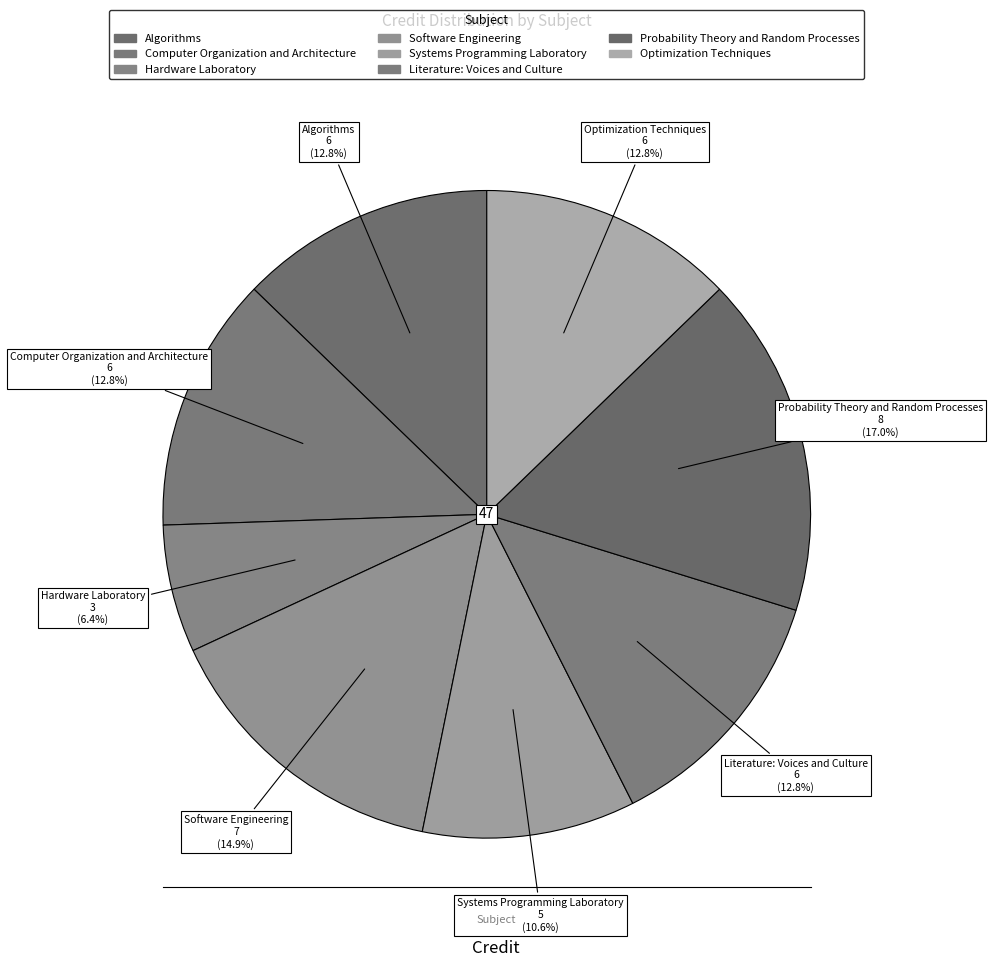

What portion of the pie excludes Probability Theory and Random Processes?

83.0%